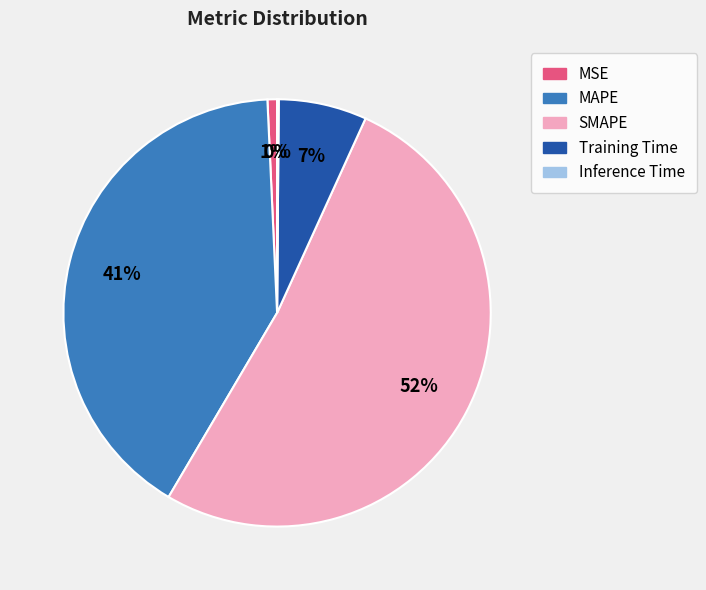

Combined, do Training Time and MAPE account for over 50%?

No